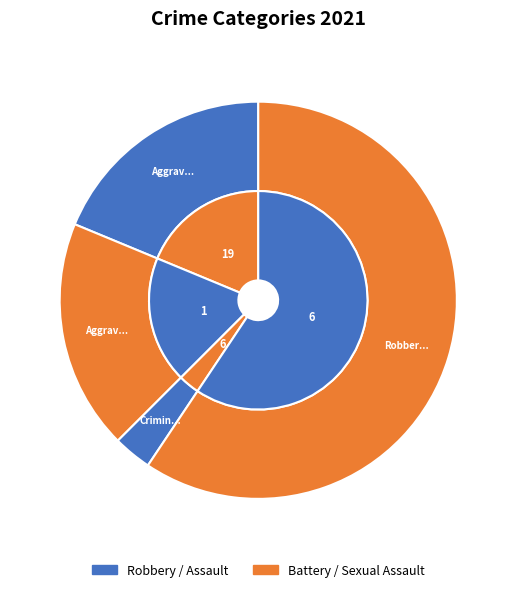

Which has a higher value, Robbery or Aggravated Assault?

Robbery